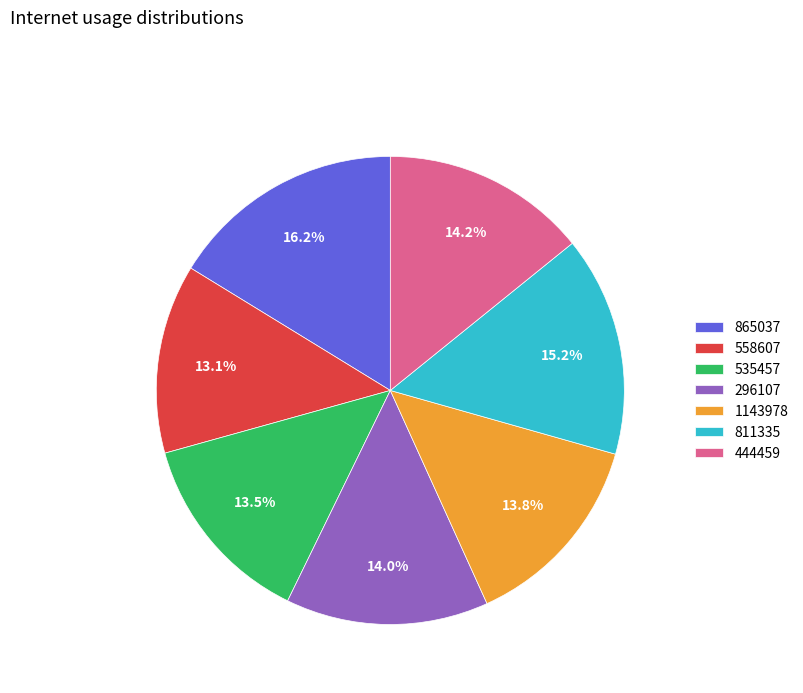

How many slices are in this pie chart?

7